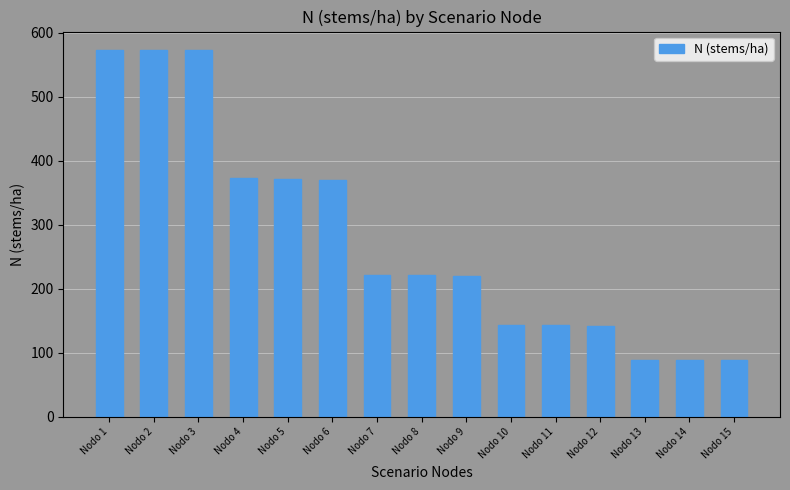

What is the difference between the values at Nodo 6 and Nodo 10?

226.6